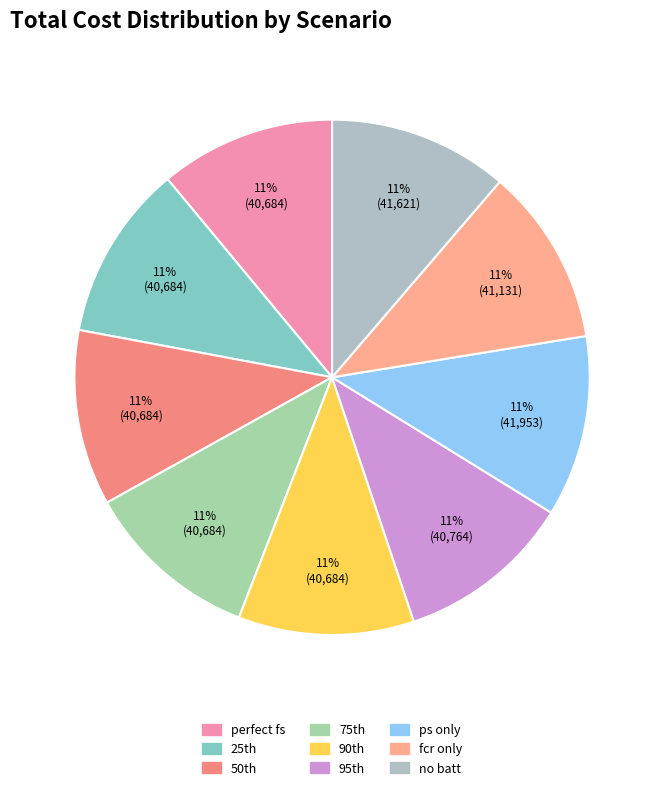

How many slices are in this pie chart?

9